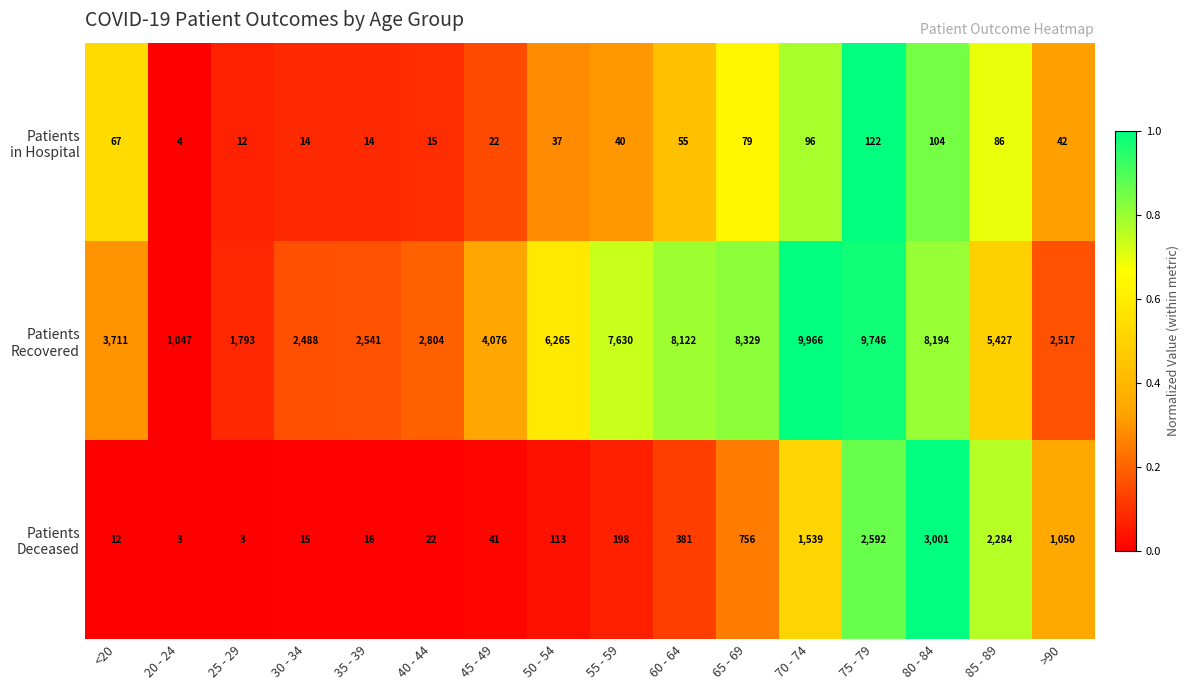

What is the difference between the highest and lowest values at 20 - 24?

1044